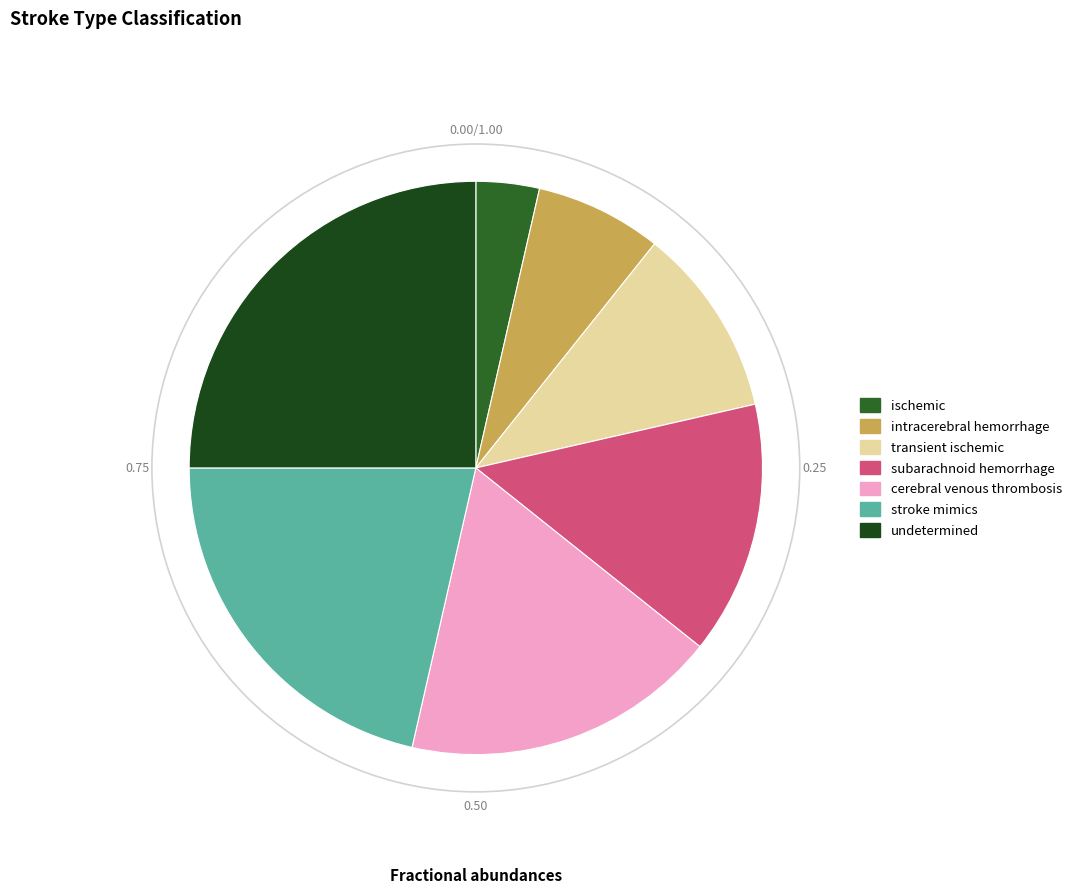

To the nearest percent, what is the average slice percentage?

14%